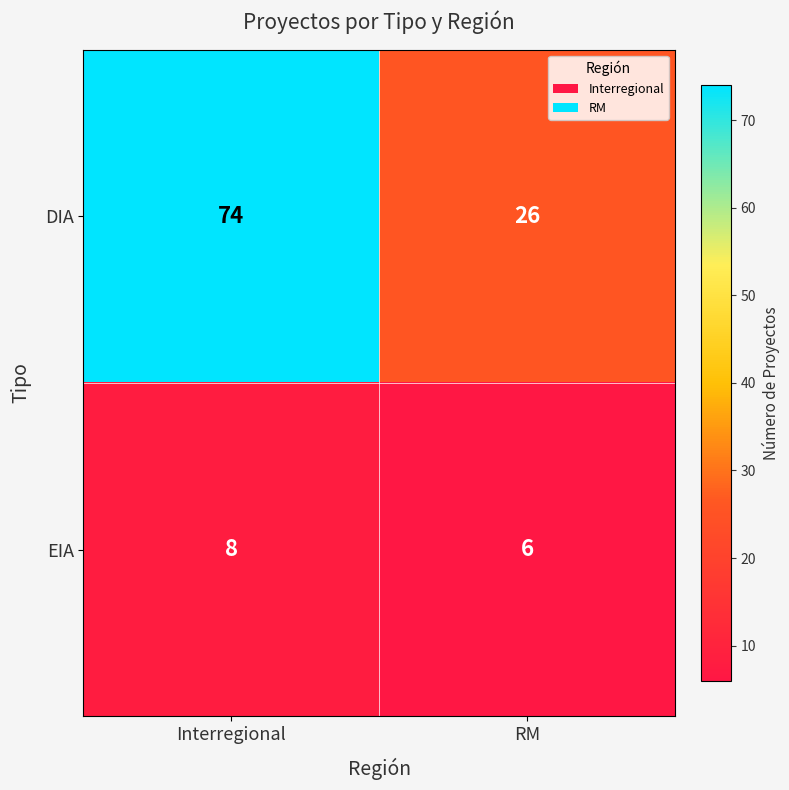

How many series are shown in this chart?

2